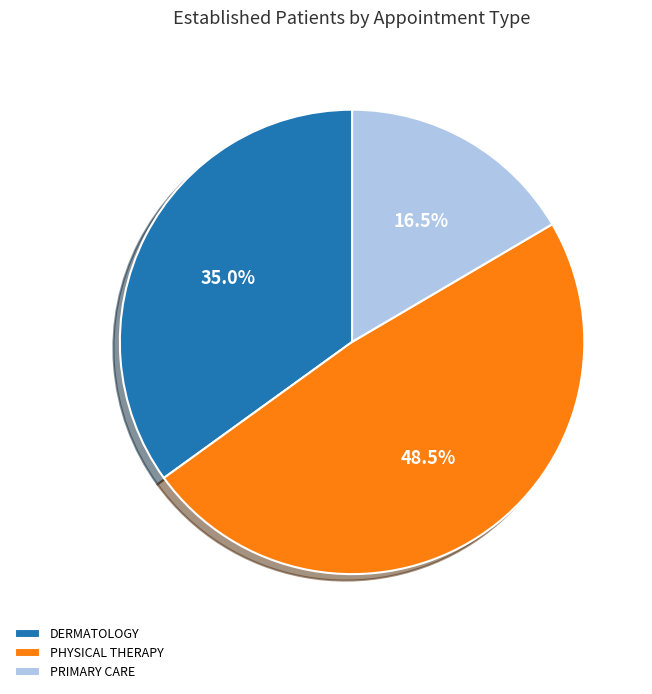

True or false: DERMATOLOGY accounts for 35% of the total.

True